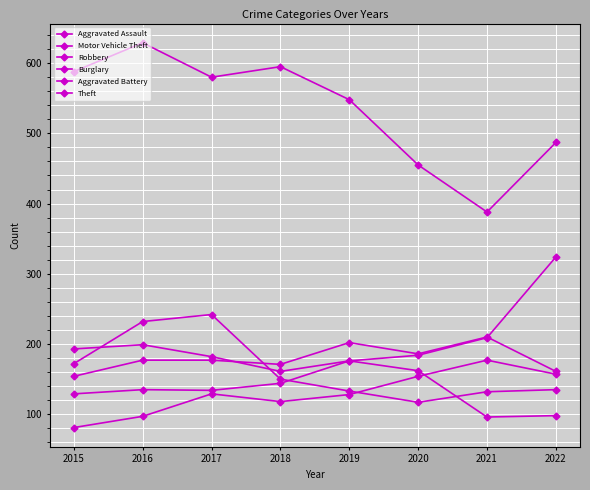

What is the value of the Motor Vehicle Theft point at the 5th from the left?

176